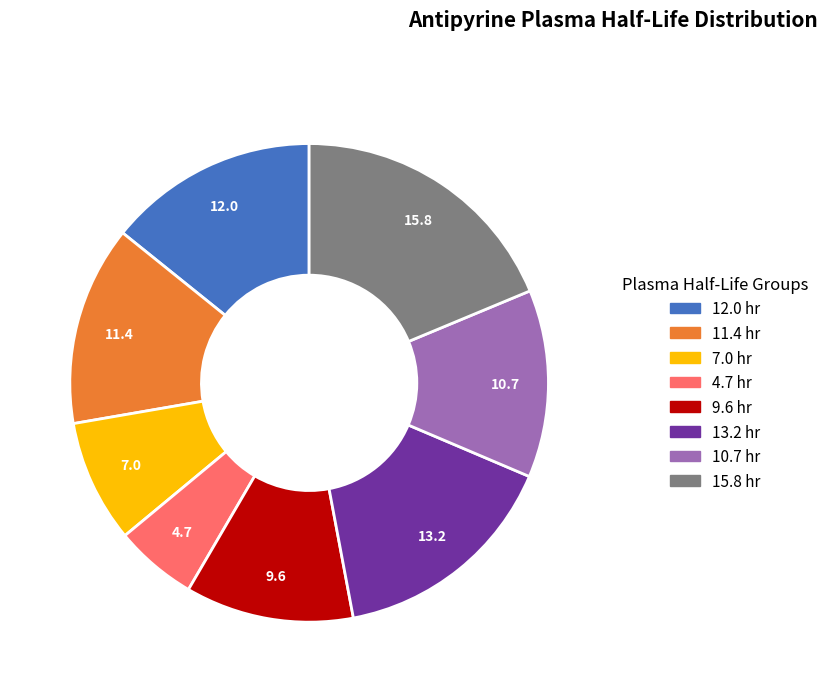

What is the largest slice in the pie chart?

15.8 hr